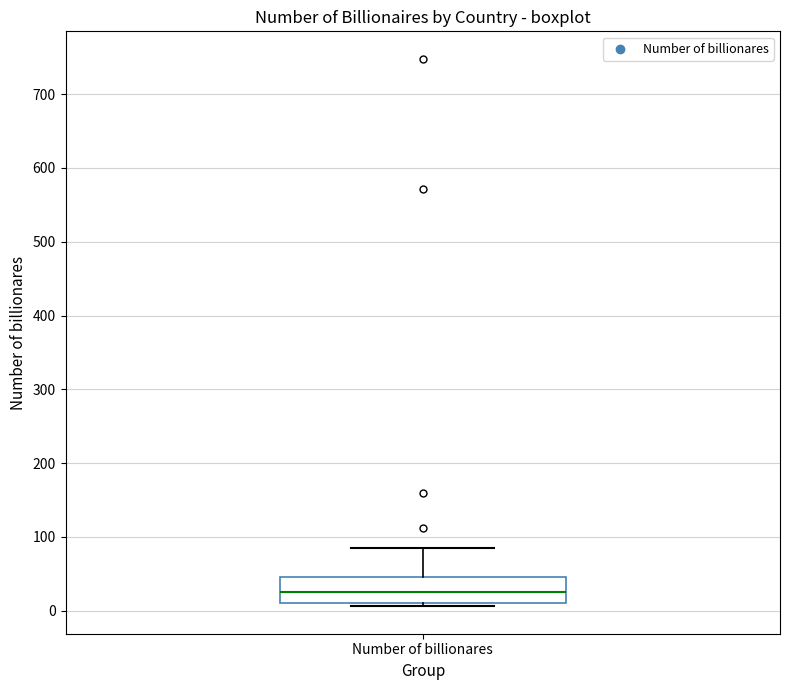

Where does the upper whisker of the box for Number of billionares end on the y-axis? The values are not printed on the chart, so give them approximately, as read against the axis.

90